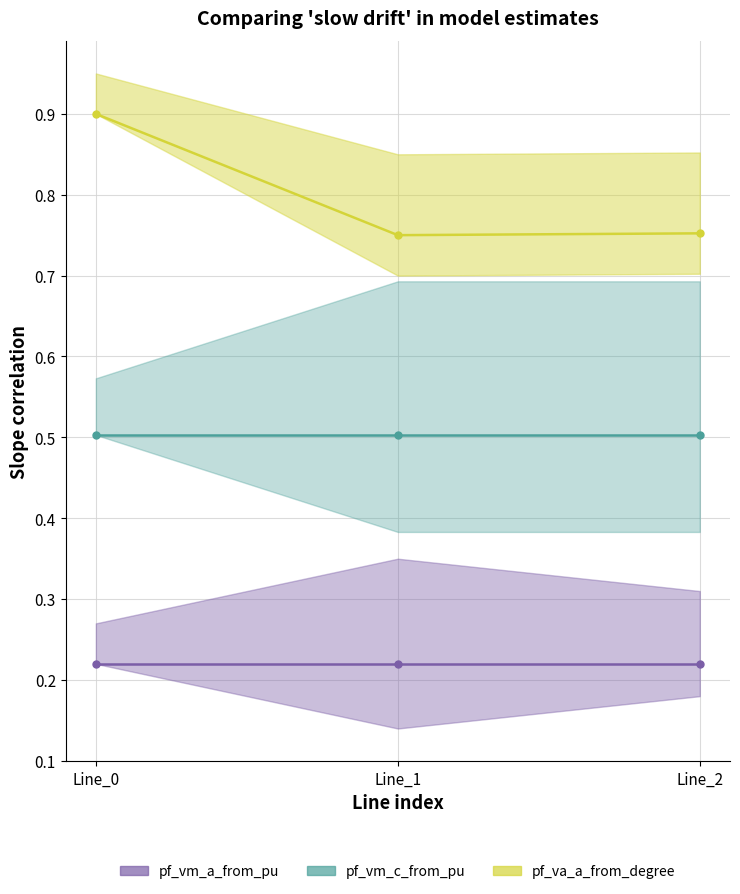

True or false: pf_vm_c_from_pu has a value of 0.2 at Line_1.

False